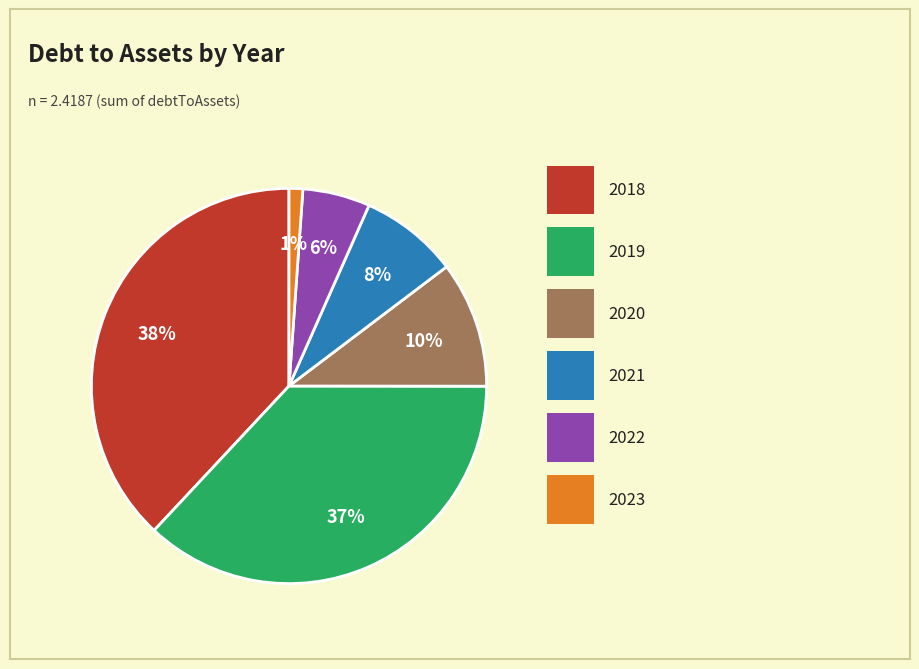

Does any single category account for the majority?

No